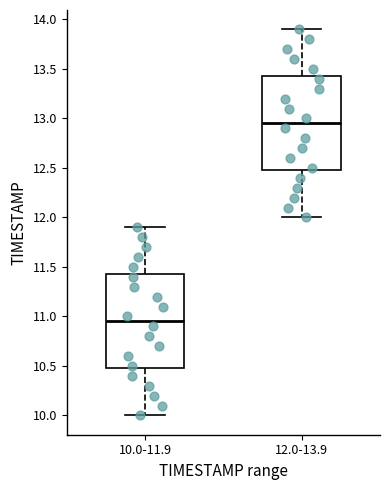

Which box has the highest median line?

12.0-13.9